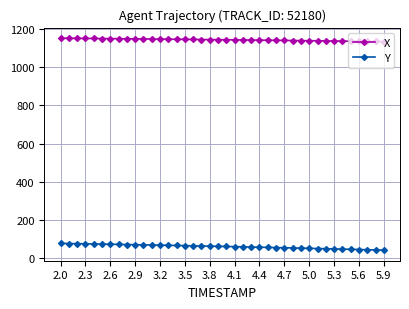

What is the difference between the maximum and second lowest values in the Y series?

34.2